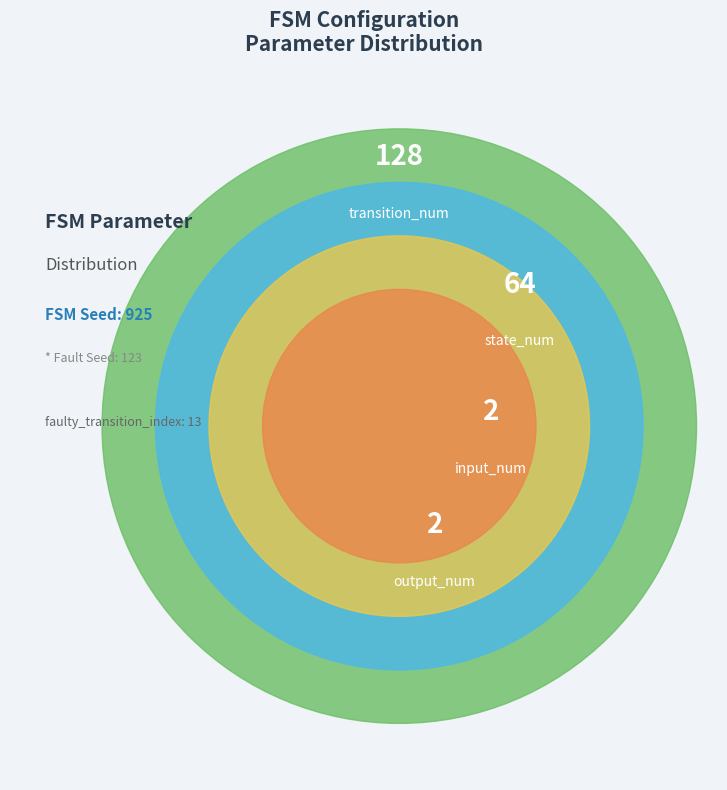

What is the largest slice in the pie chart?

transition_num